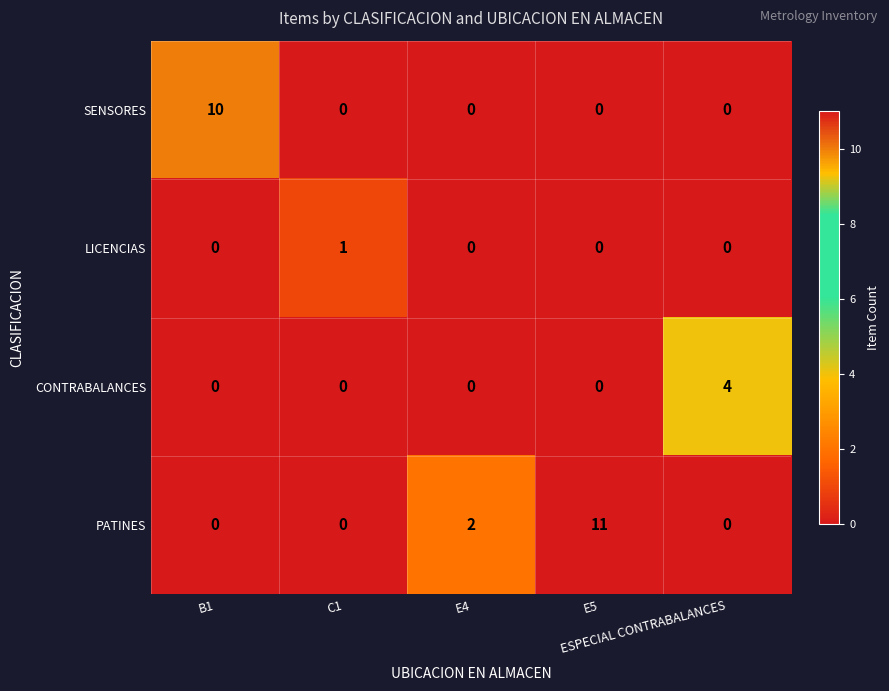

What is the difference between the maximum and minimum values in the PATINES series?

11